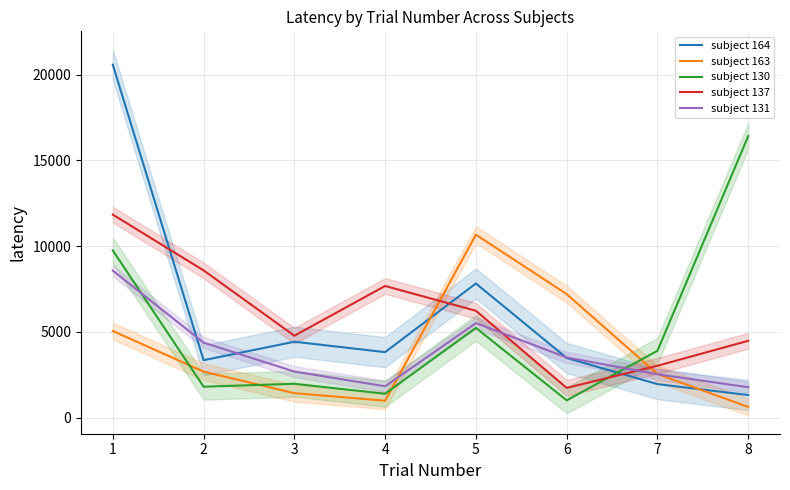

The value of subject 131 at 5 is 5514. True or false?

True